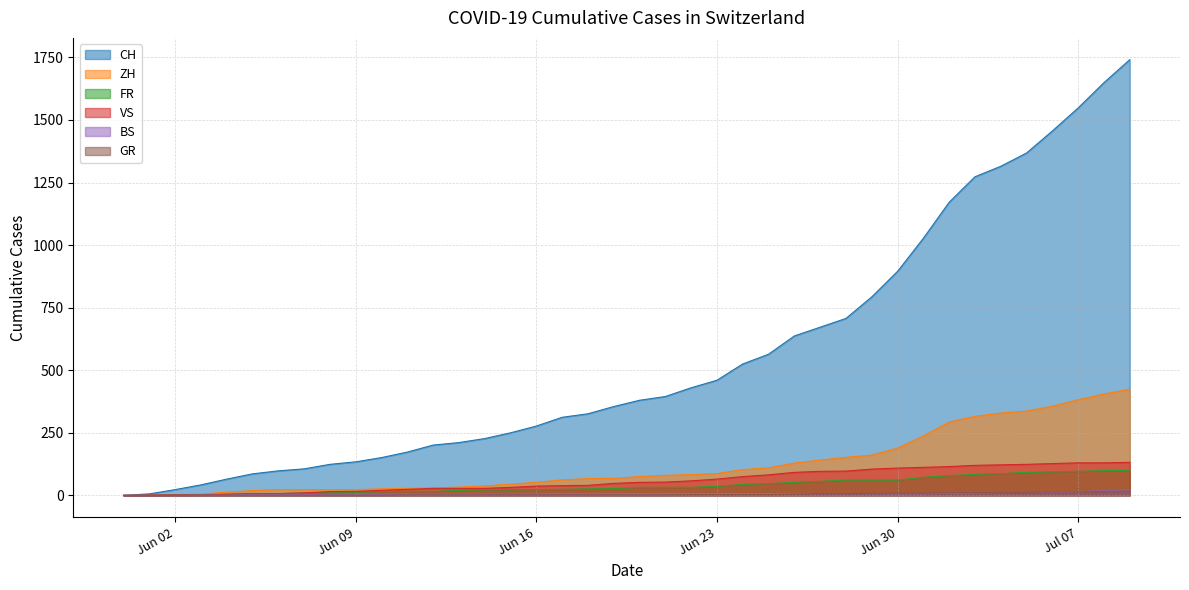

At which category is the sum across all series the highest?

2020-07-09